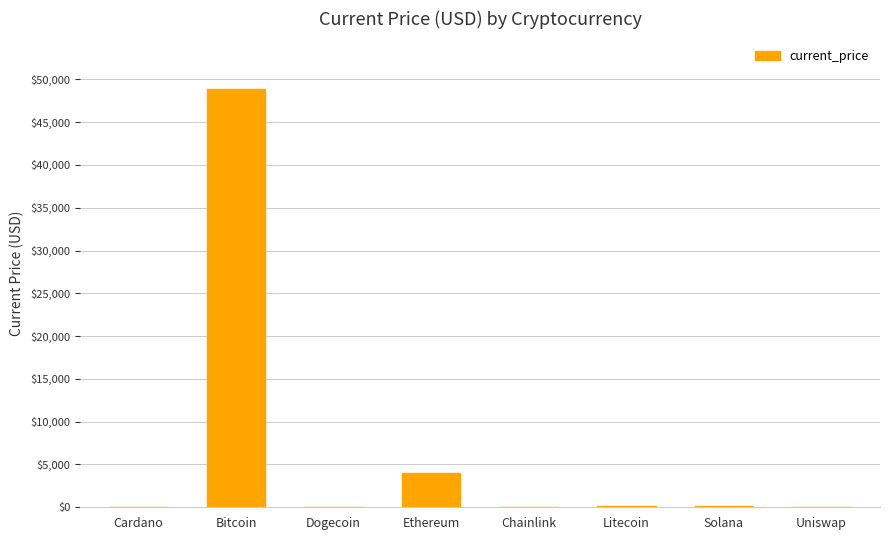

The value at Ethereum is 4024.3. True or false?

True